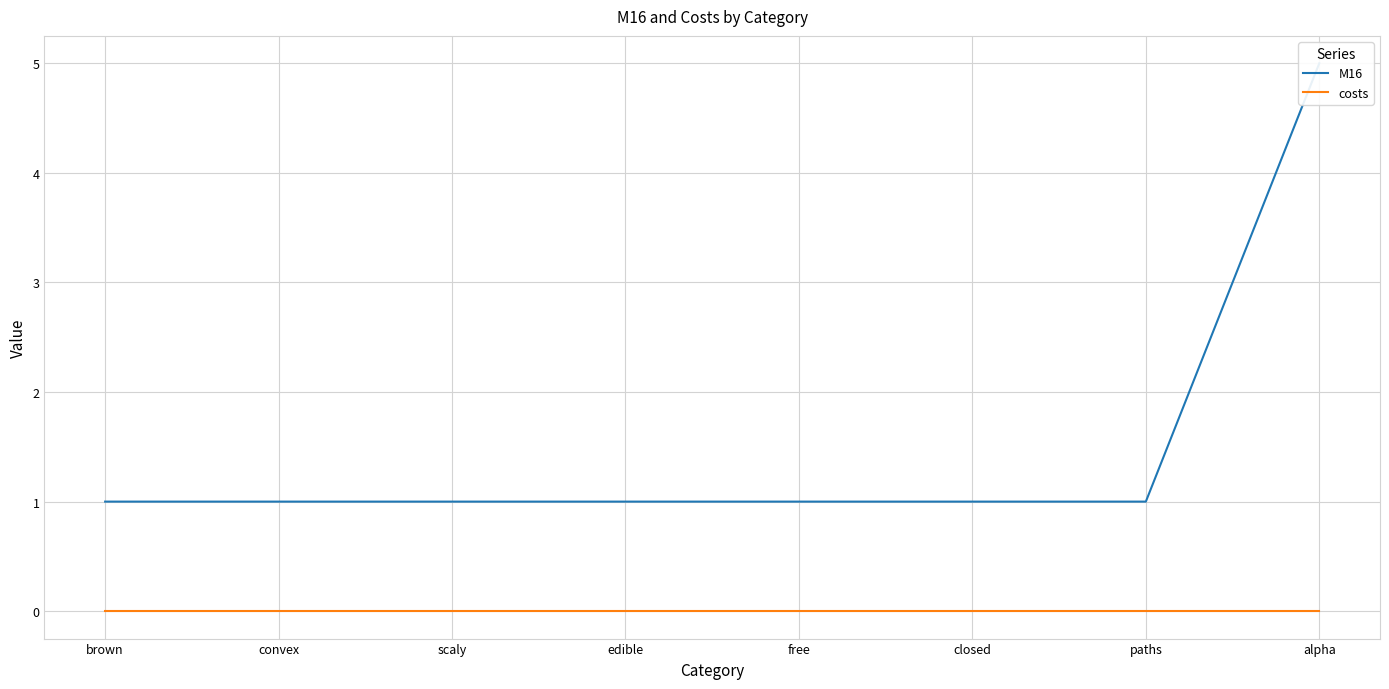

Which series has the largest range (max minus min)?

M16